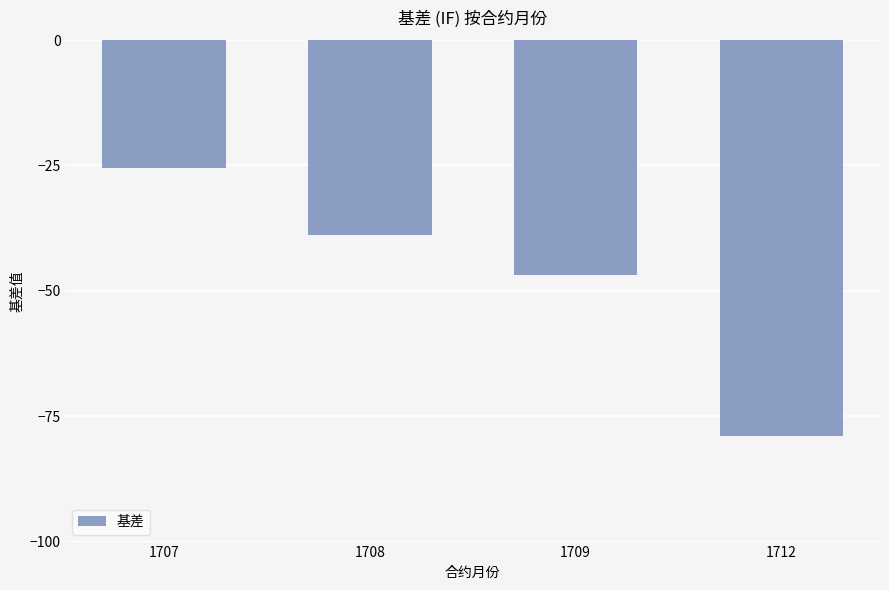

What is the value of the 1st bar from the left?

-25.5